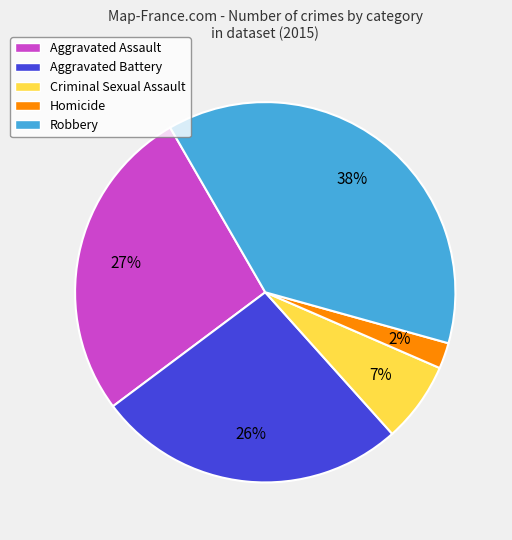

What percentage is the Criminal Sexual Assault slice, to the nearest percent?

7%